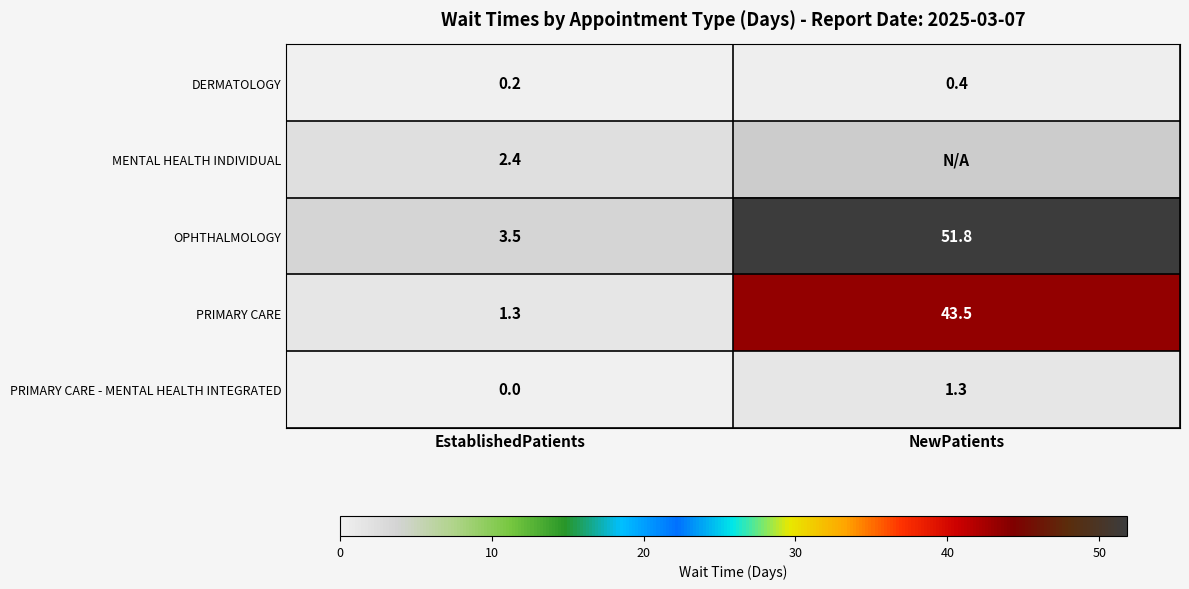

At EstablishedPatients, list the series in order from largest to smallest.

OPHTHALMOLOGY, MENTAL HEALTH INDIVIDUAL, PRIMARY CARE, DERMATOLOGY, PRIMARY CARE - MENTAL HEALTH INTEGRATED